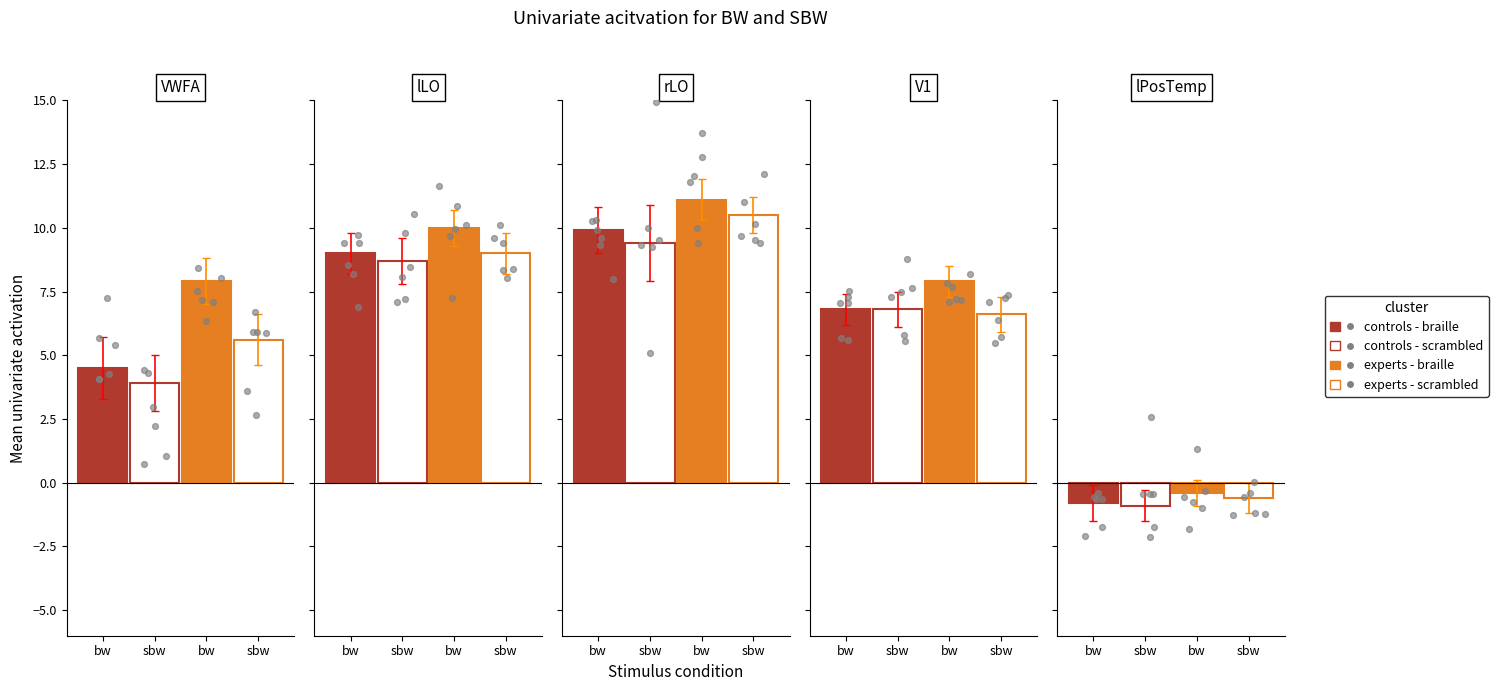

At how many categories does at least one series exceed 5?

4